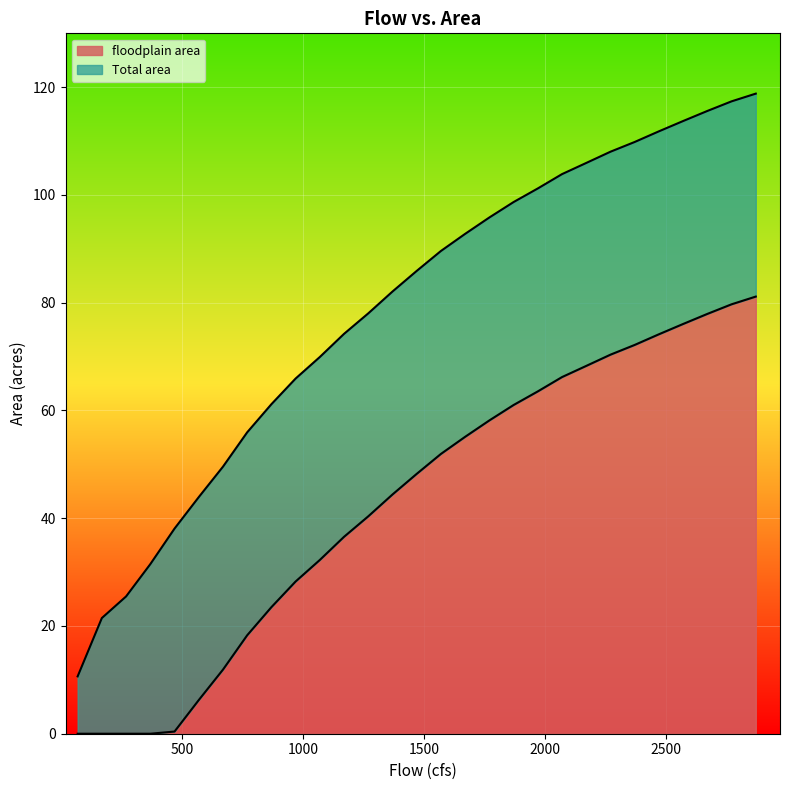

At 2170, list the series in order from smallest to largest.

floodplain area, Total area